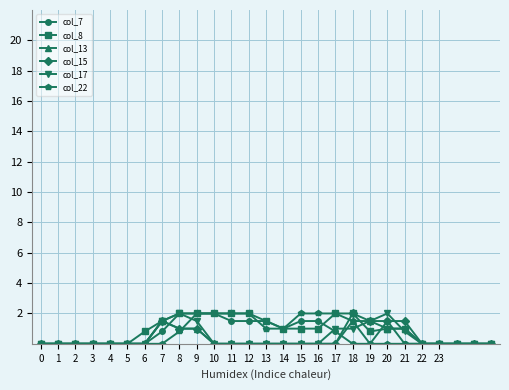

What is the highest value of the col_15 series?

2.0